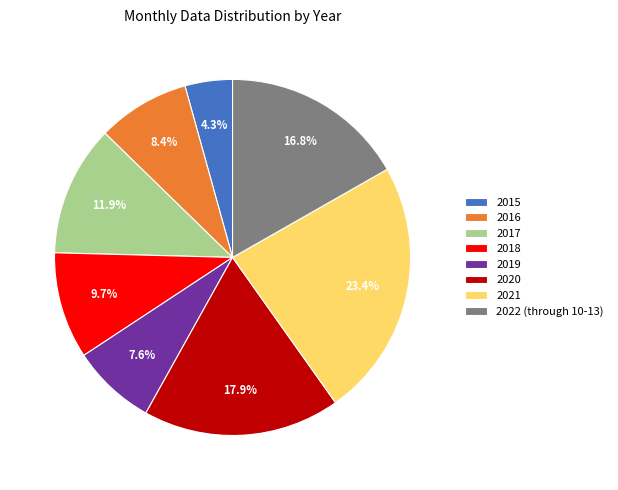

To the nearest percent, what is the difference between the largest and smallest slice percentages?

19%